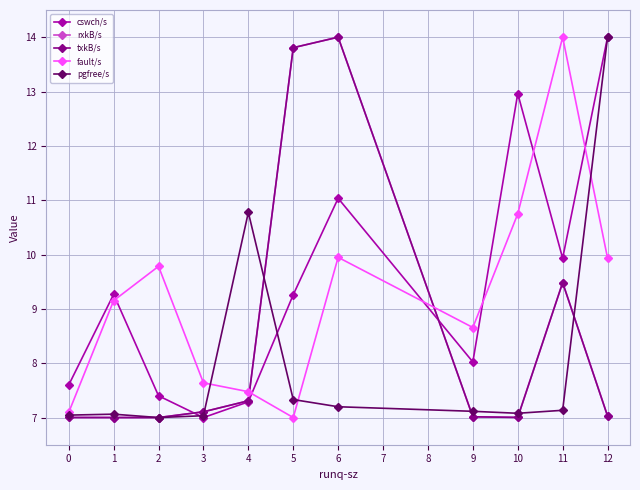

What is the sum of the txkB/s values at 6 and 2?

21.0